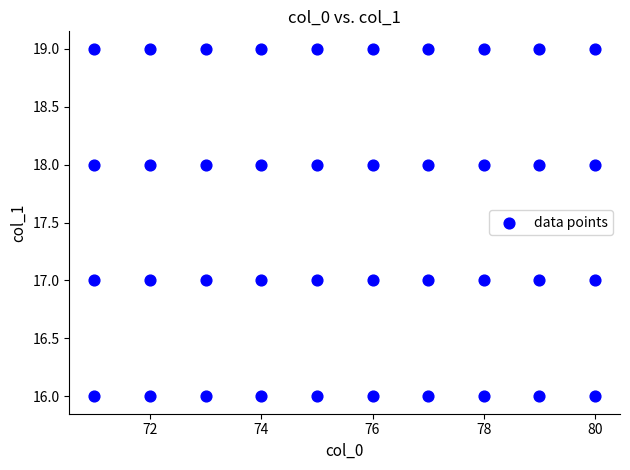

What is the range of Y values (max minus min)?

3